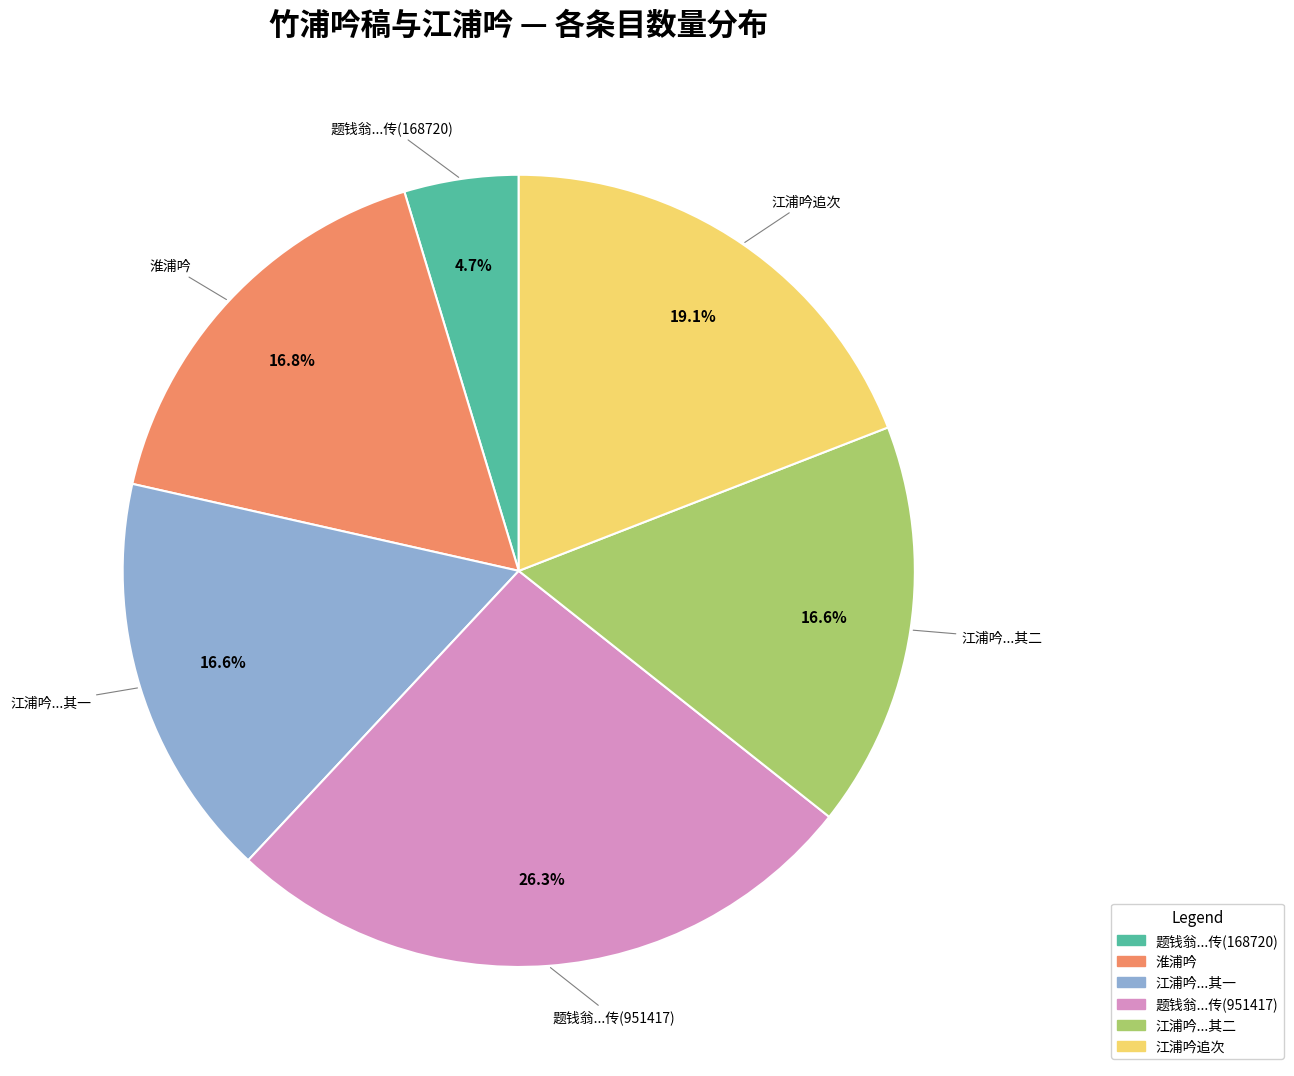

Is there a majority slice in this chart?

No